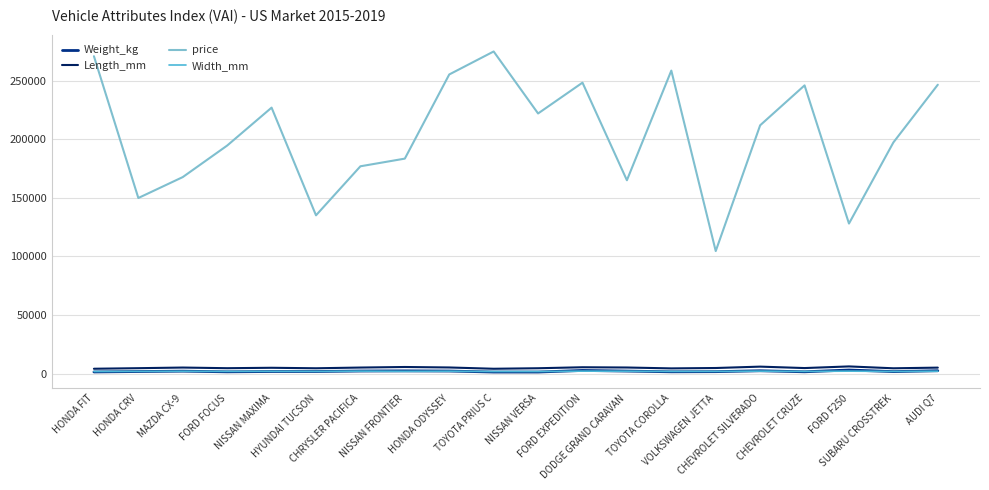

Which series has the largest total across all categories?

price